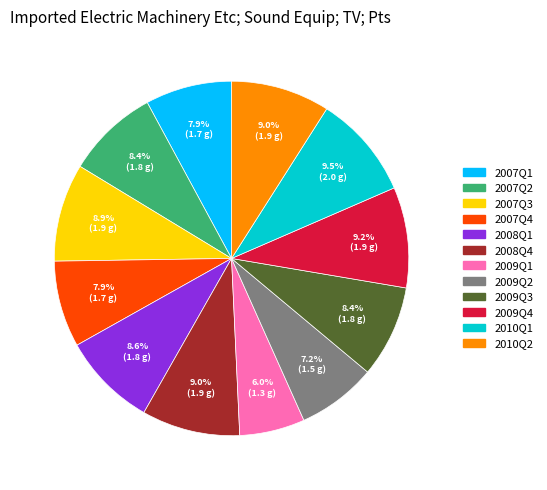

Combined, do 2008Q4 and 2010Q2 account for over 50%?

No